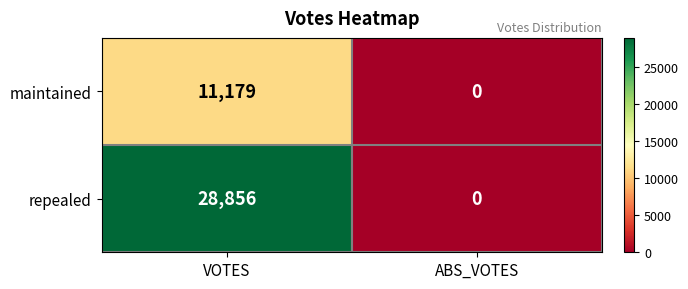

At which label is maintained closest to 5589?

ABS_VOTES